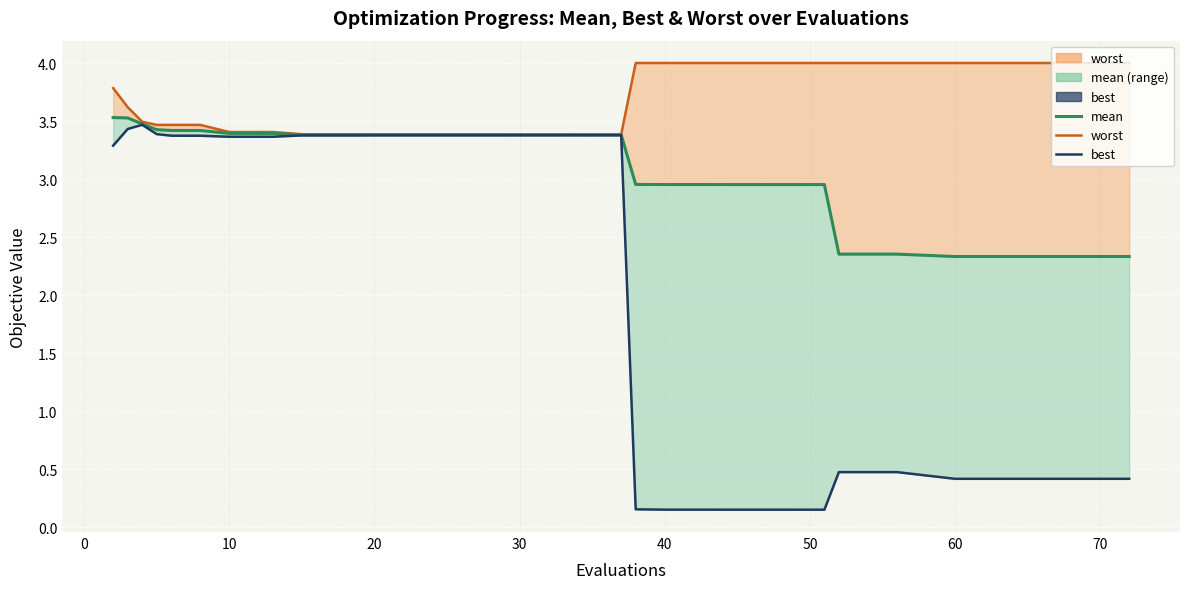

What is the difference between the second highest and minimum values in the worst (line) series?

0.6